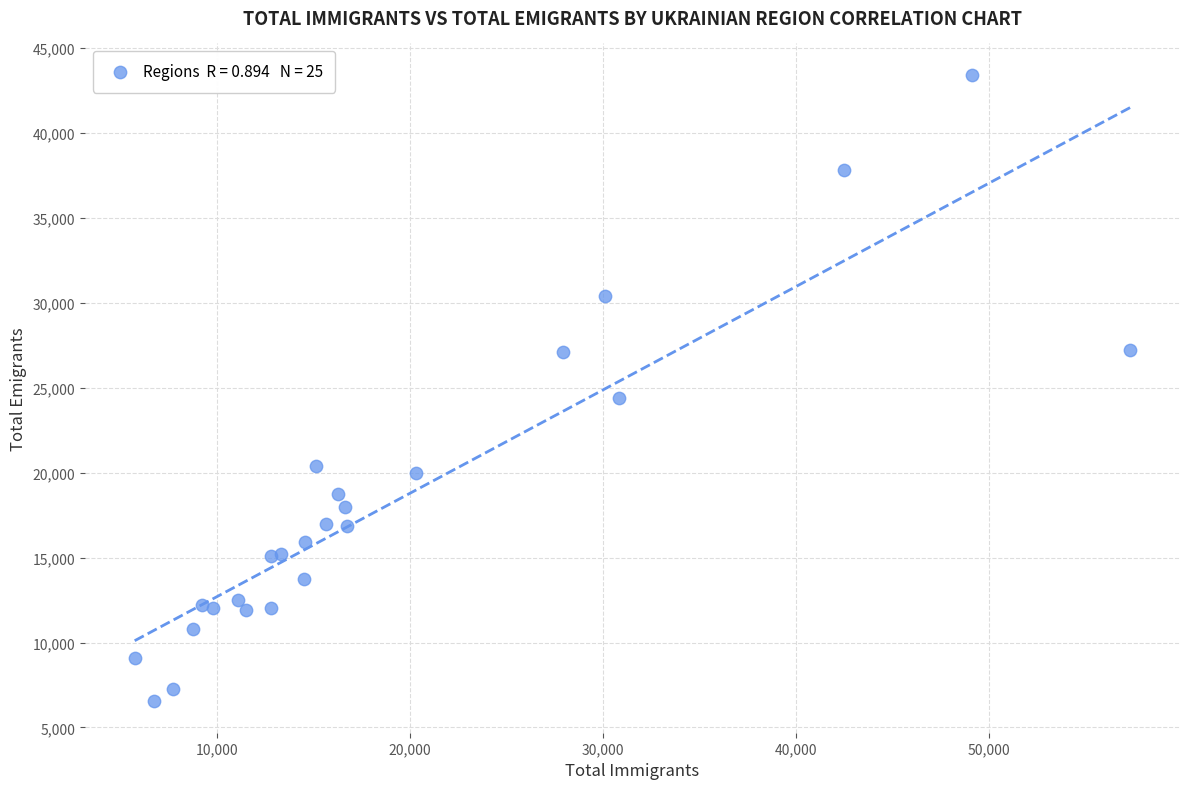

What Y value in the scatter plot is closest to 24975?

24392